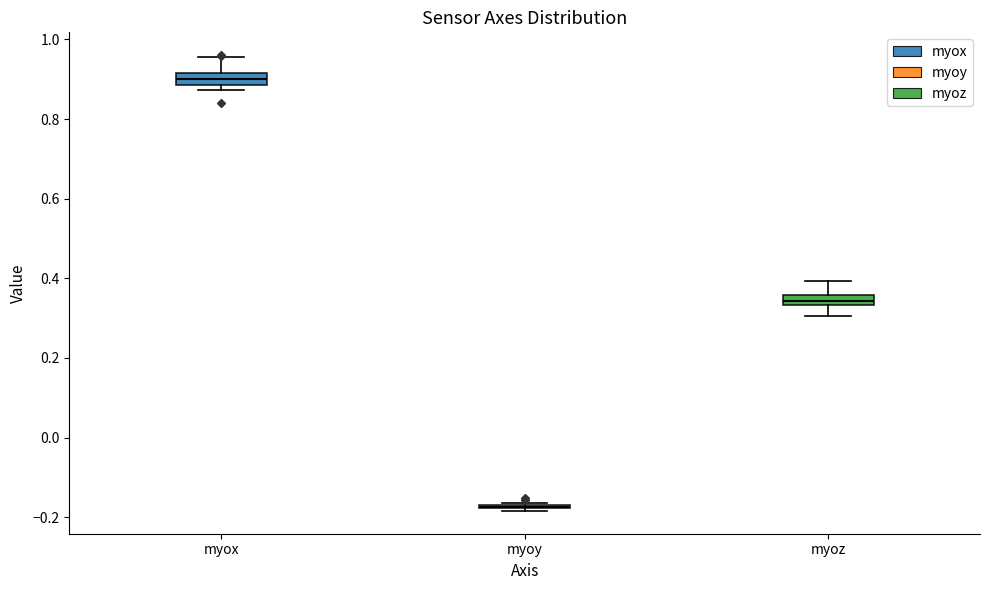

Where does the upper whisker of the box for myox end on the y-axis? The values are not printed on the chart, so give them approximately, as read against the axis.

0.96